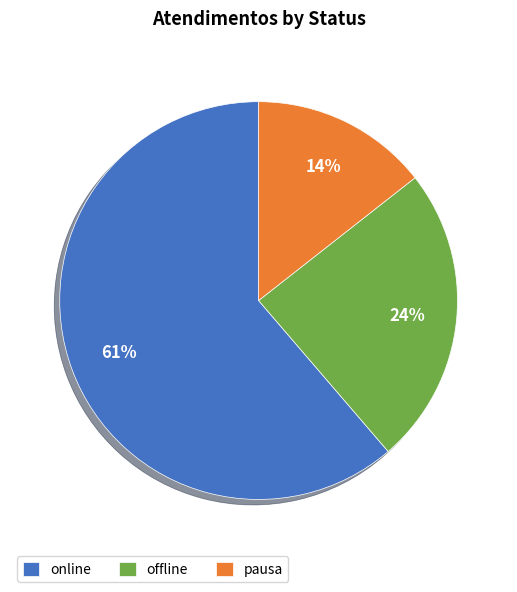

Is it true that offline is 31% of the pie?

False